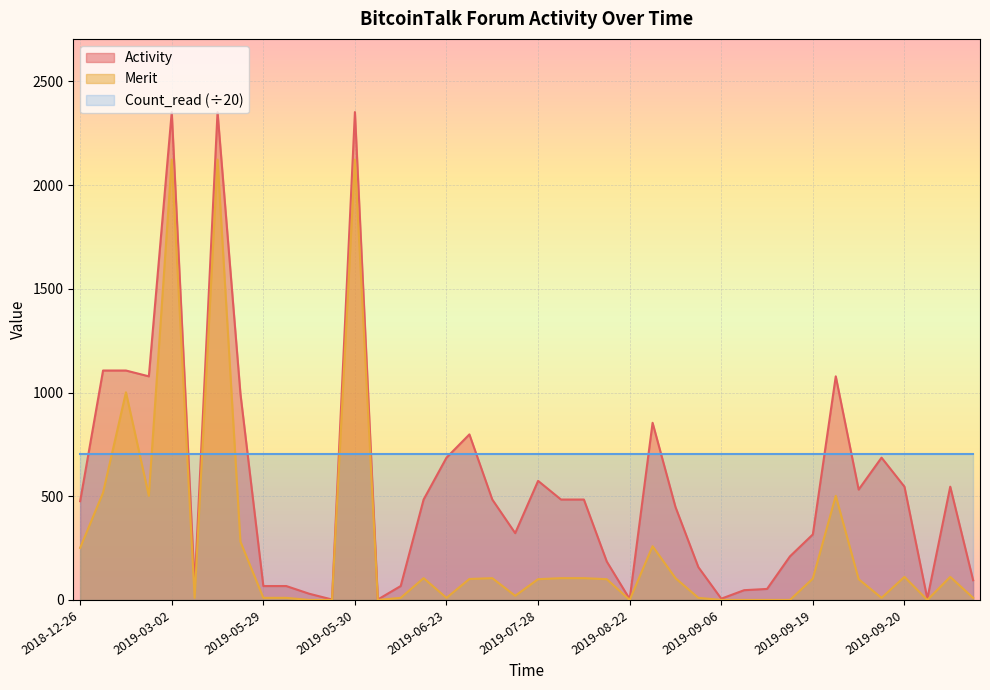

What is the greatest value displayed?

2352.0